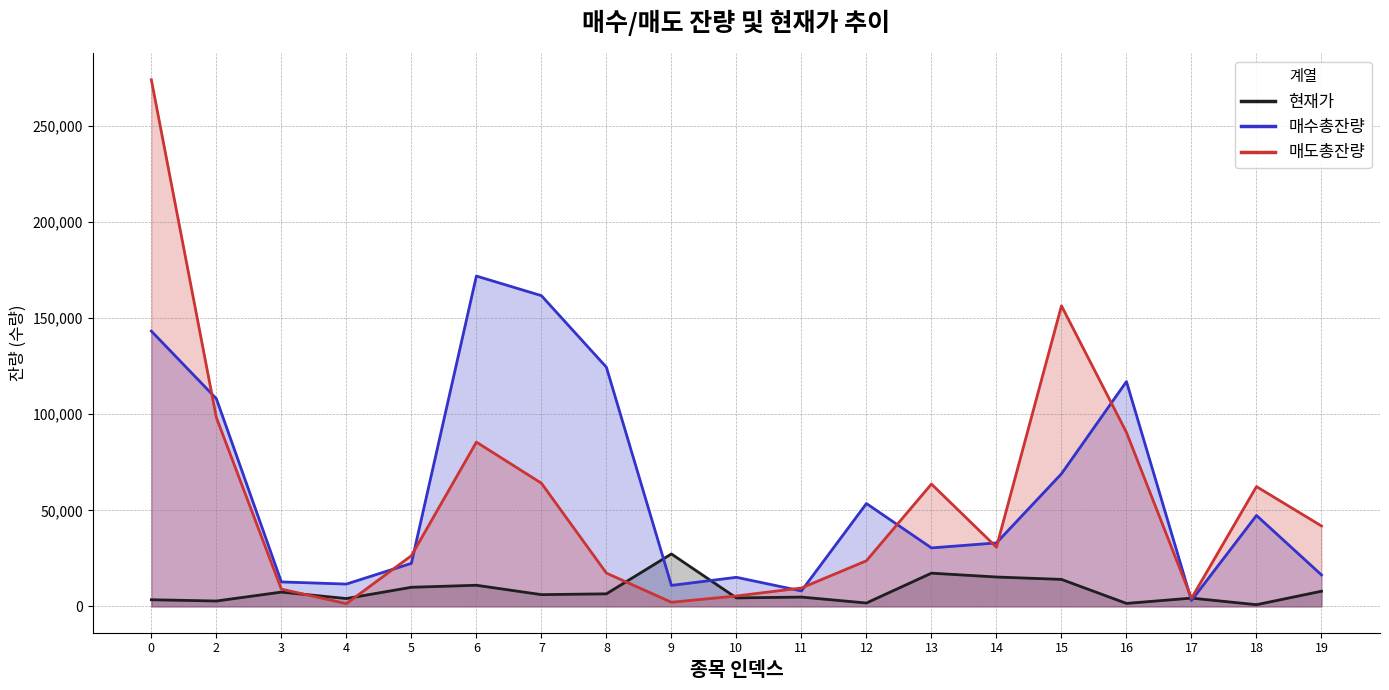

What is the total value across all series at 5?

58737